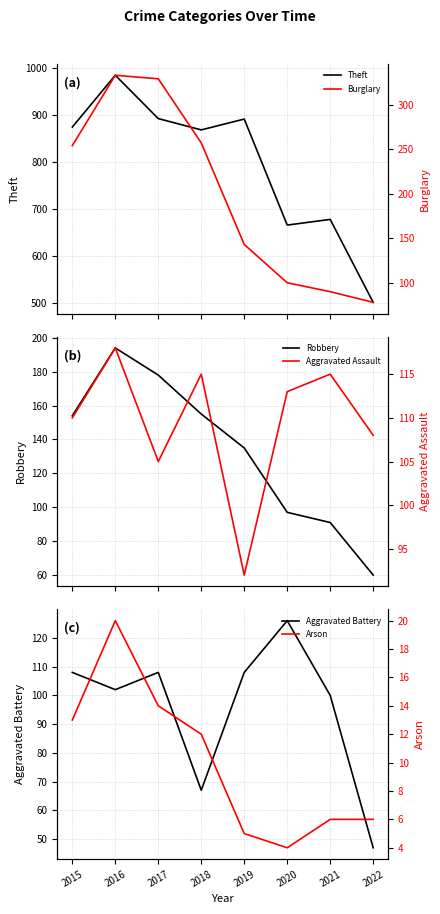

What is the sum of the Aggravated Assault values at 2016 and 2021?

233